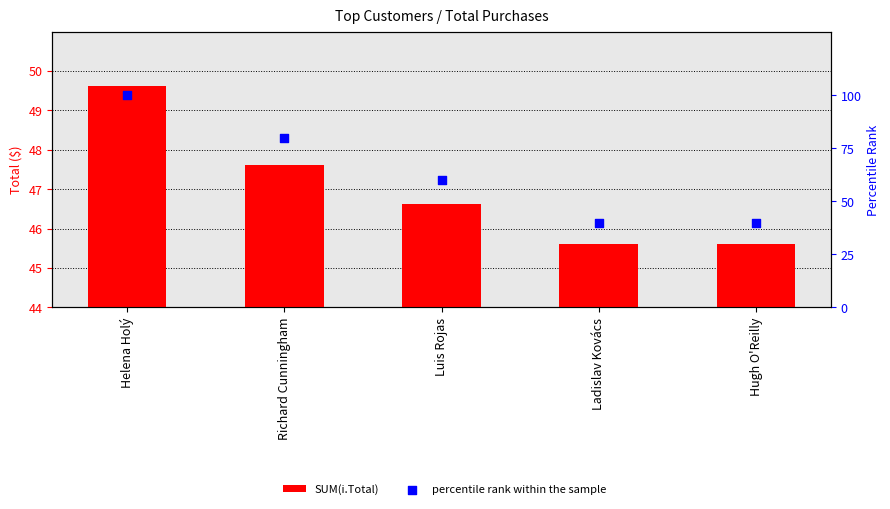

At which category is the sum across all series the highest?

Helena Holý